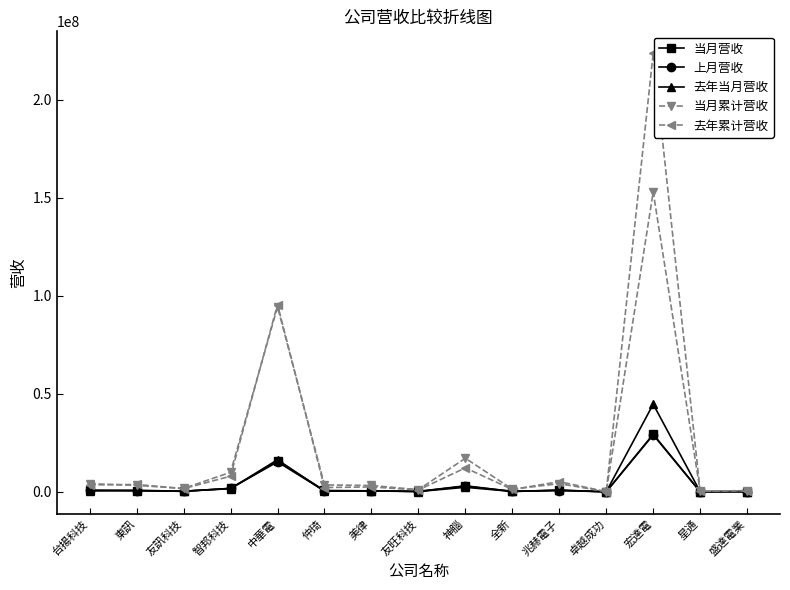

True or false: 去年累计营收 has a value of 12198197 at 神腦.

True